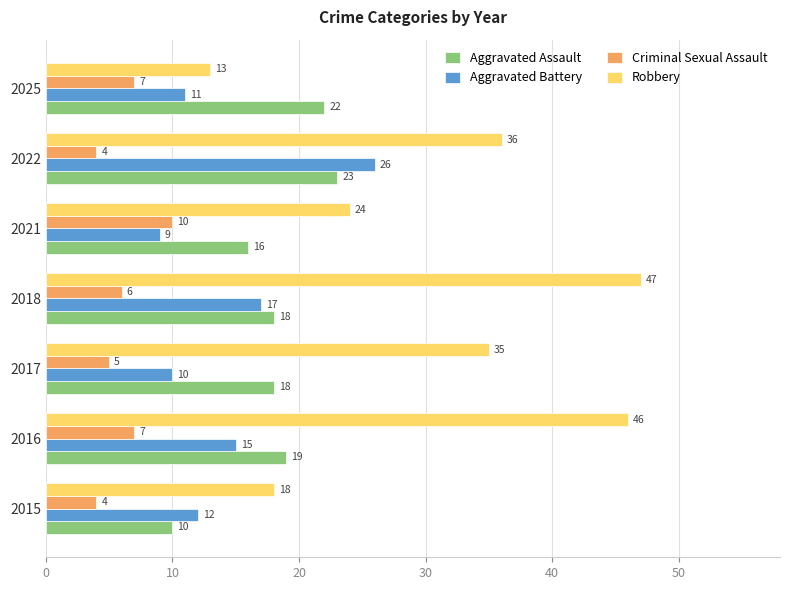

What is the difference between the maximum and second lowest values in the Robbery series?

29